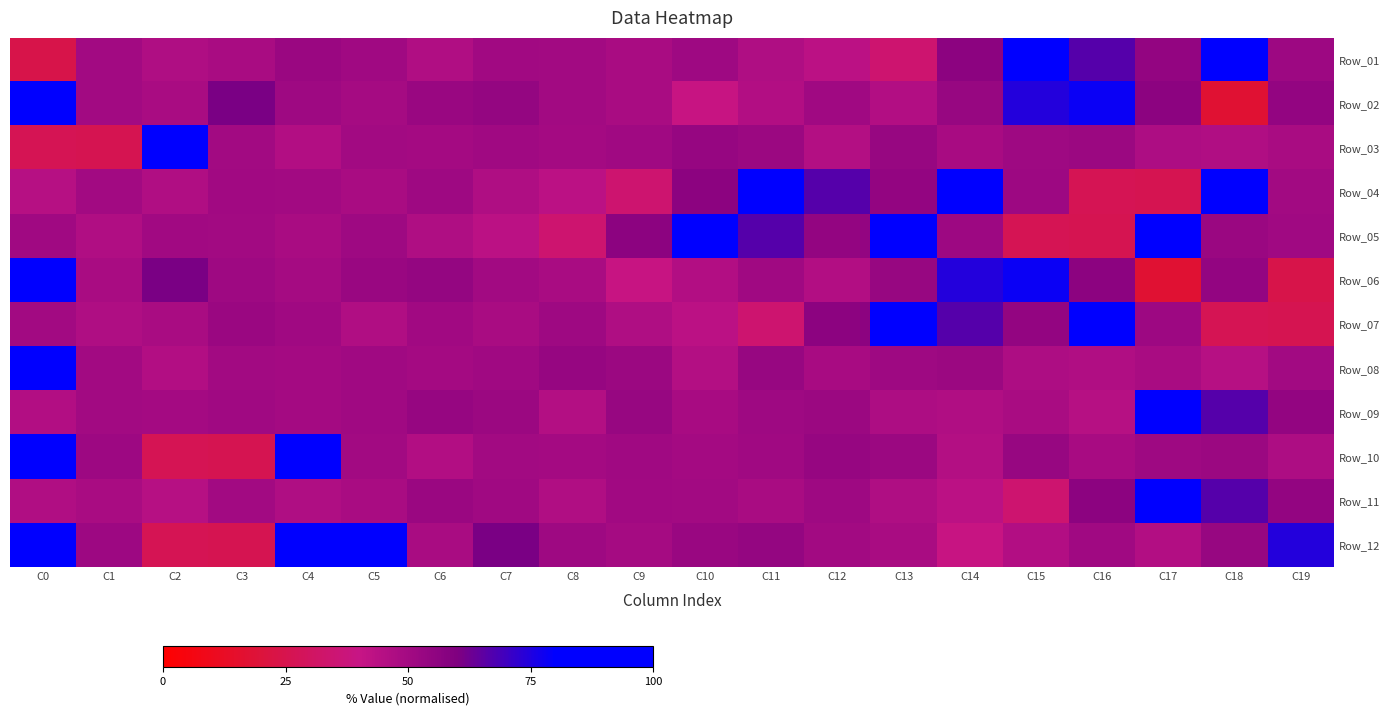

What is the minimum value shown in the chart?

17.4